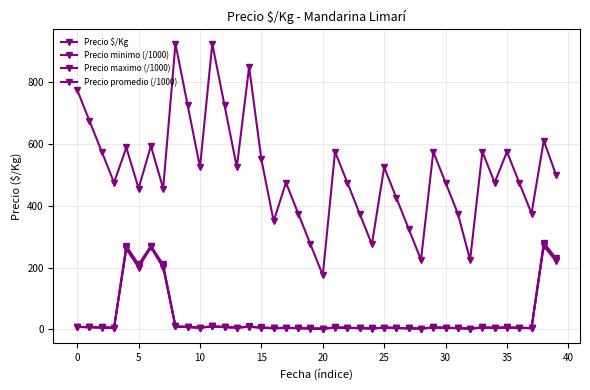

At which label is Precio $/Kg closest to 550?

15